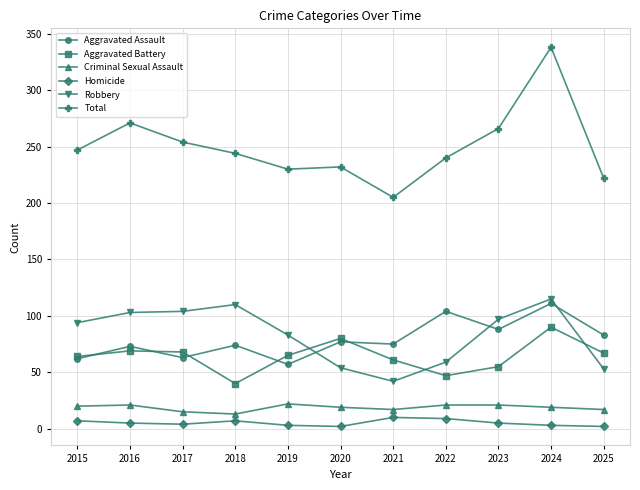

Is it true that Total equals 240 at 2022?

True